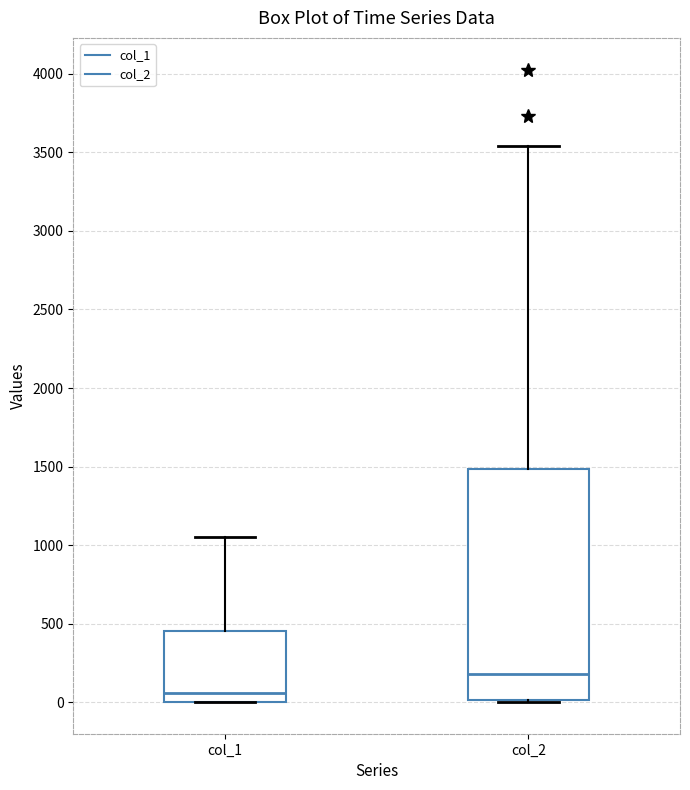

Reading left to right, read every box against the y-axis: the position of its median line, the range the box covers, and the ends of its whiskers. The values are not printed on the chart, so give them approximately, as read against the axis.

col_1: median 50, box 0 to 450, whiskers 0 to 1050
col_2: median 200, box 0 to 1500, whiskers 0 to 3550